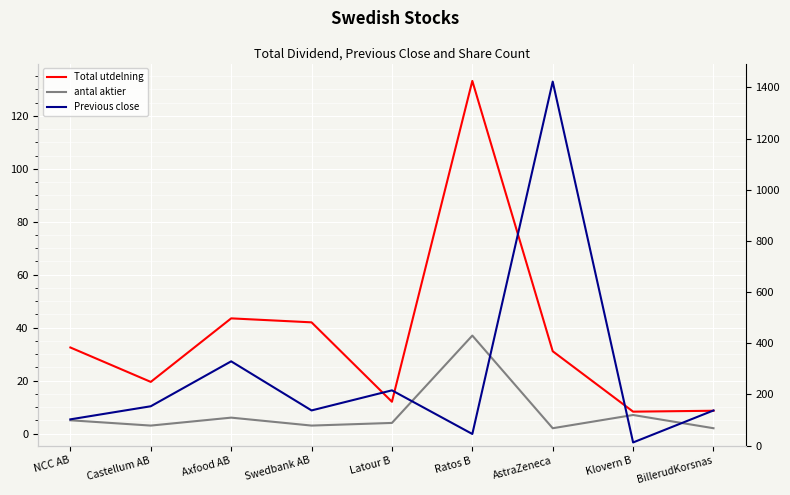

At which category does Previous close reach its first local peak?

Axfood AB